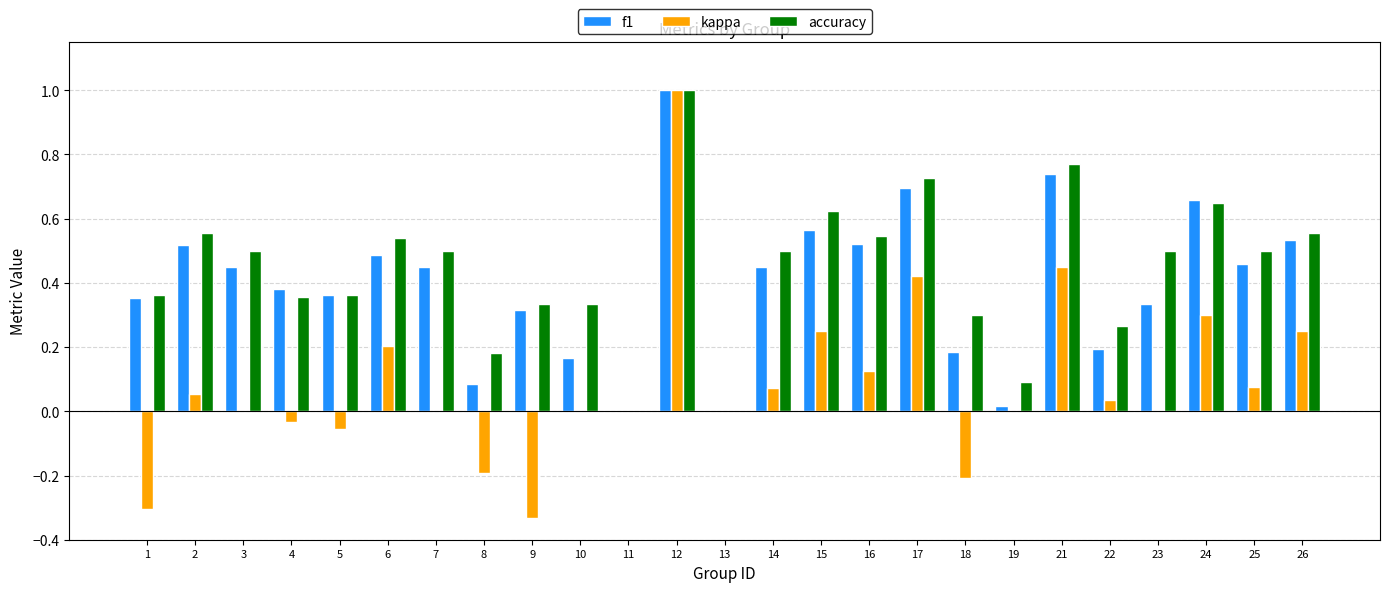

Which category has the highest value in the accuracy series?

12